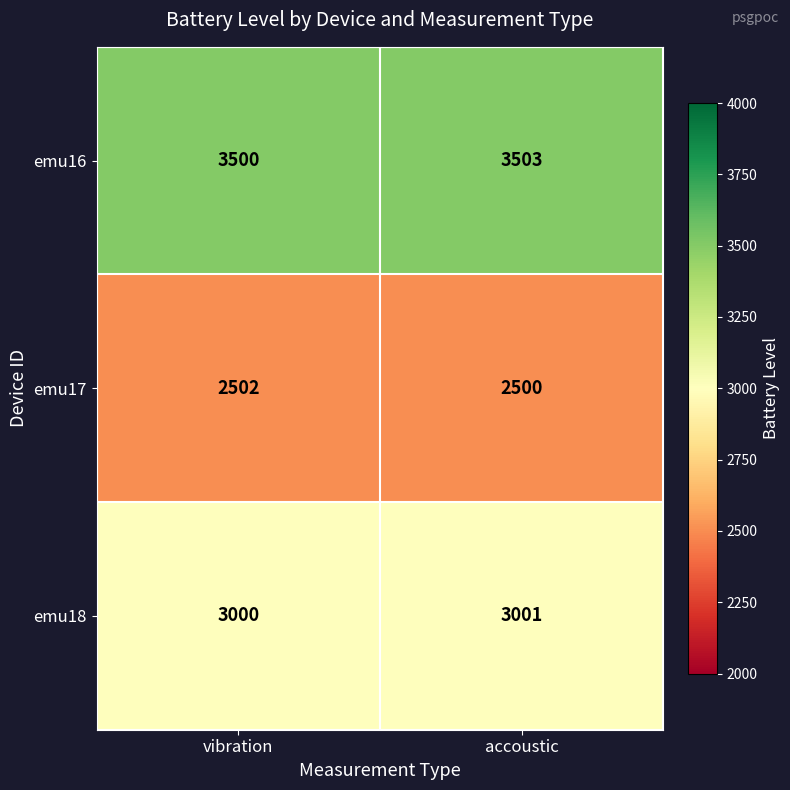

Read the emu16 value at vibration.

3500